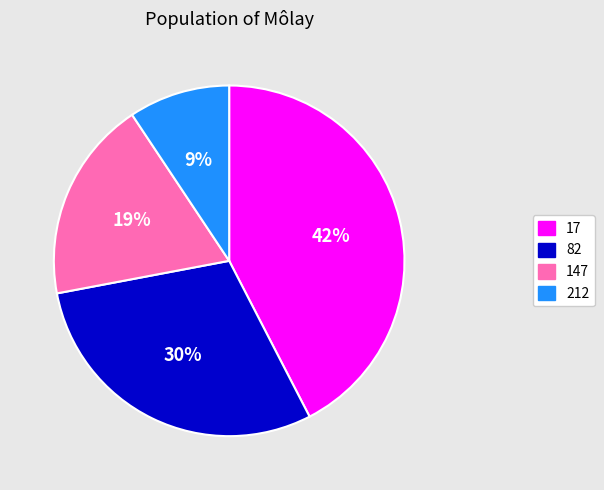

How many segments does this pie chart have?

4